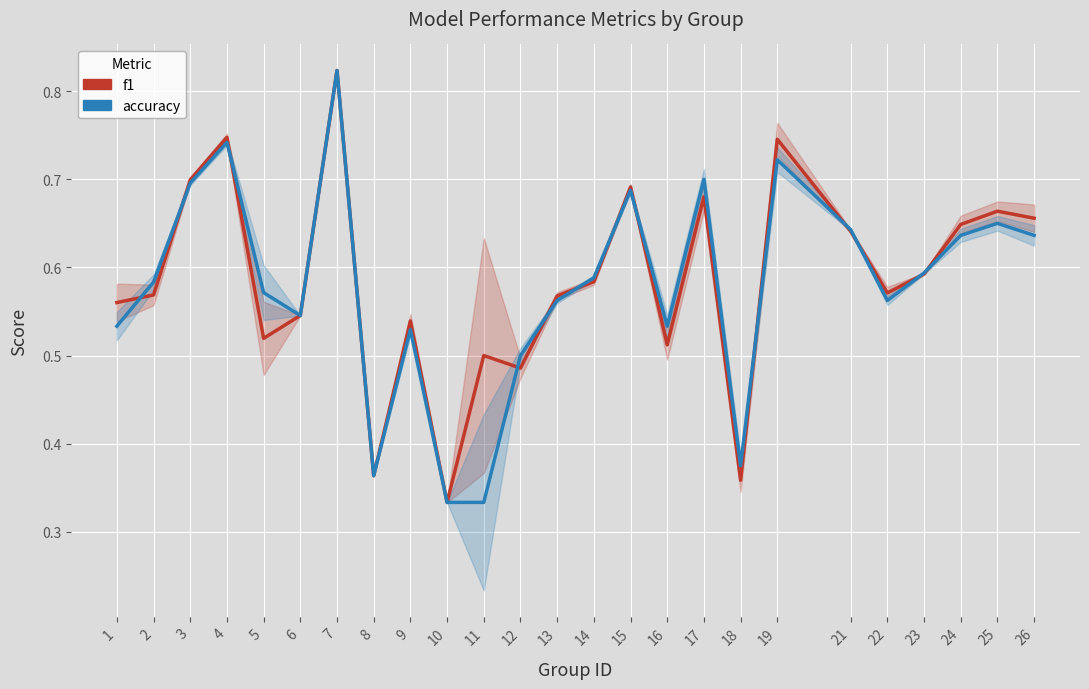

Does the chart display data point markers on the line(s)?

No